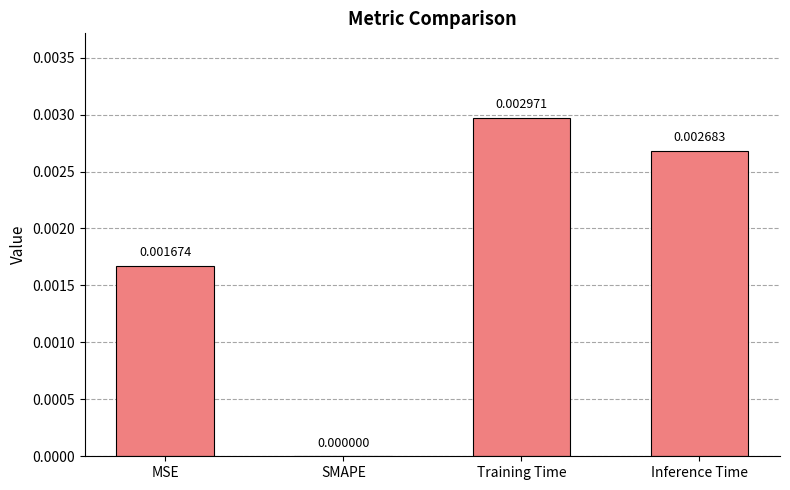

How many distinct data groups are displayed?

1